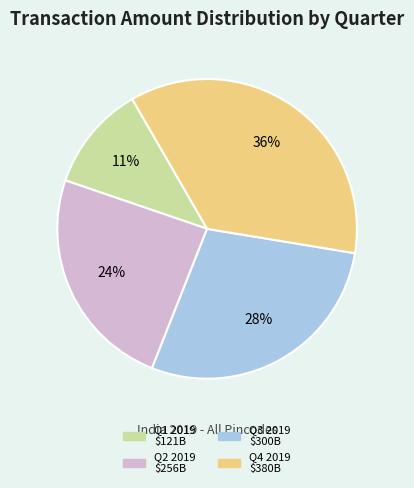

To the nearest percent, what is the difference between the largest and smallest slice percentages?

25%